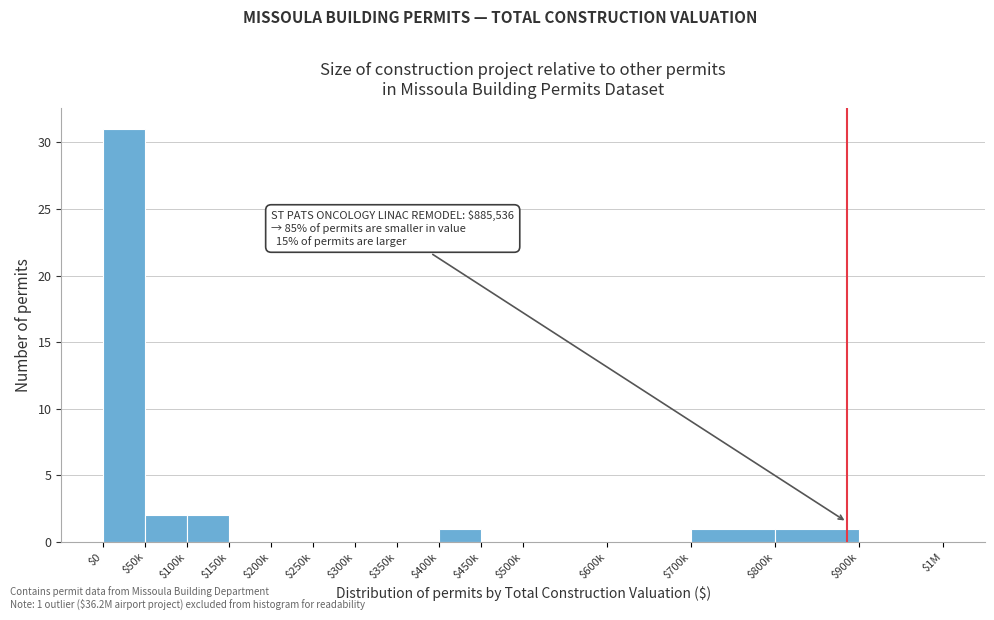

Which category has the highest value across all series?

$0